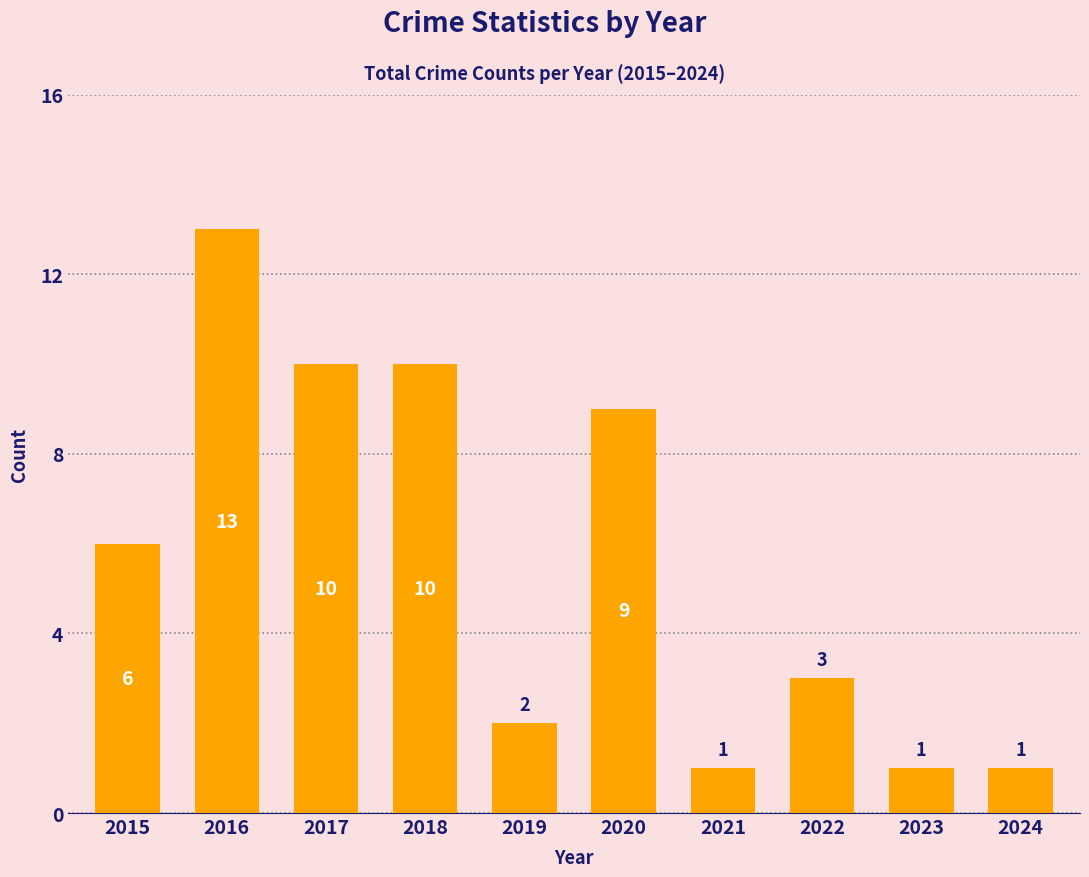

How many distinct data groups are displayed?

1